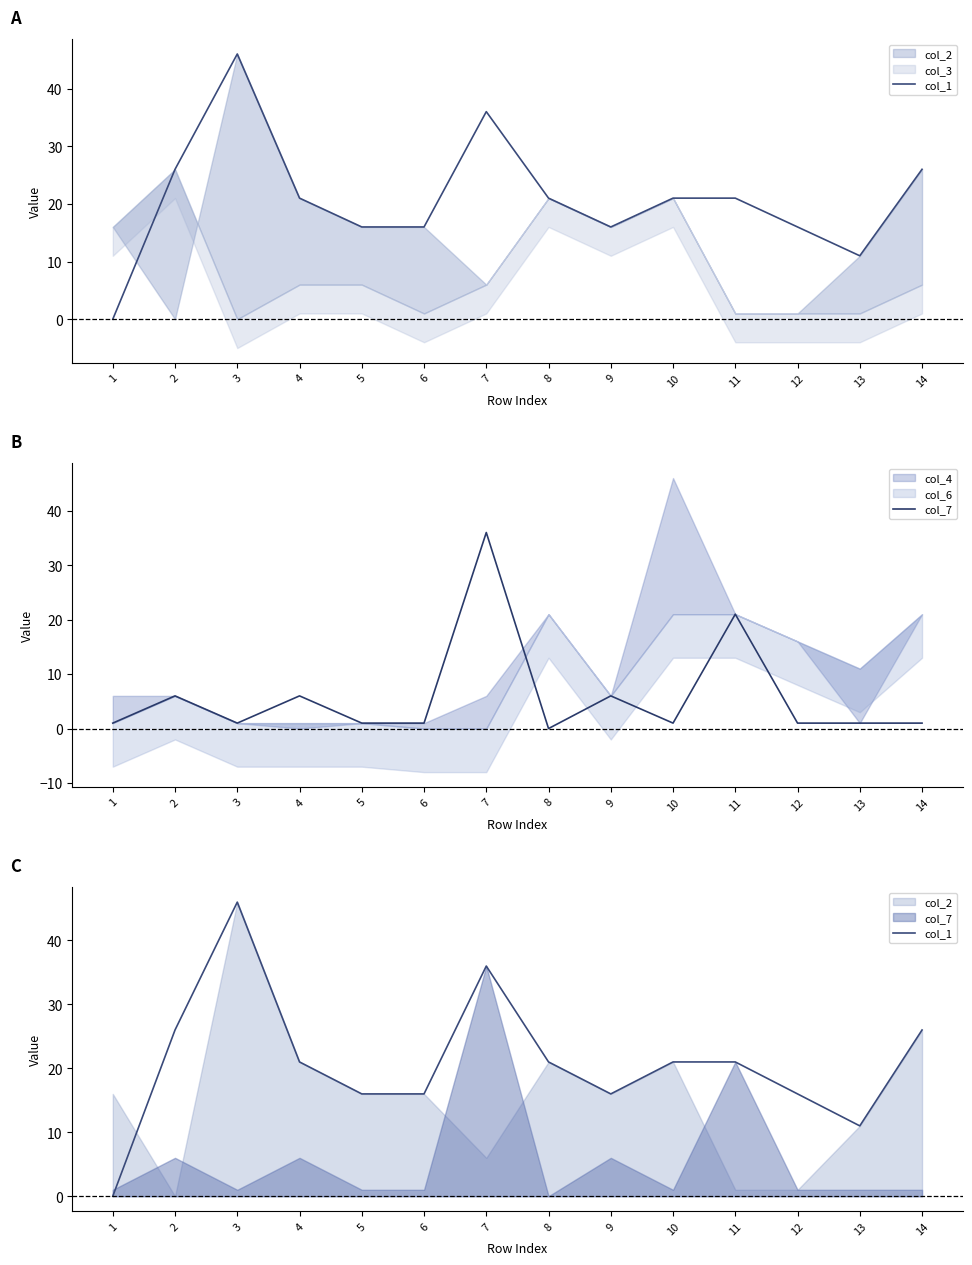

Which has a higher value, 12 or 3?

3